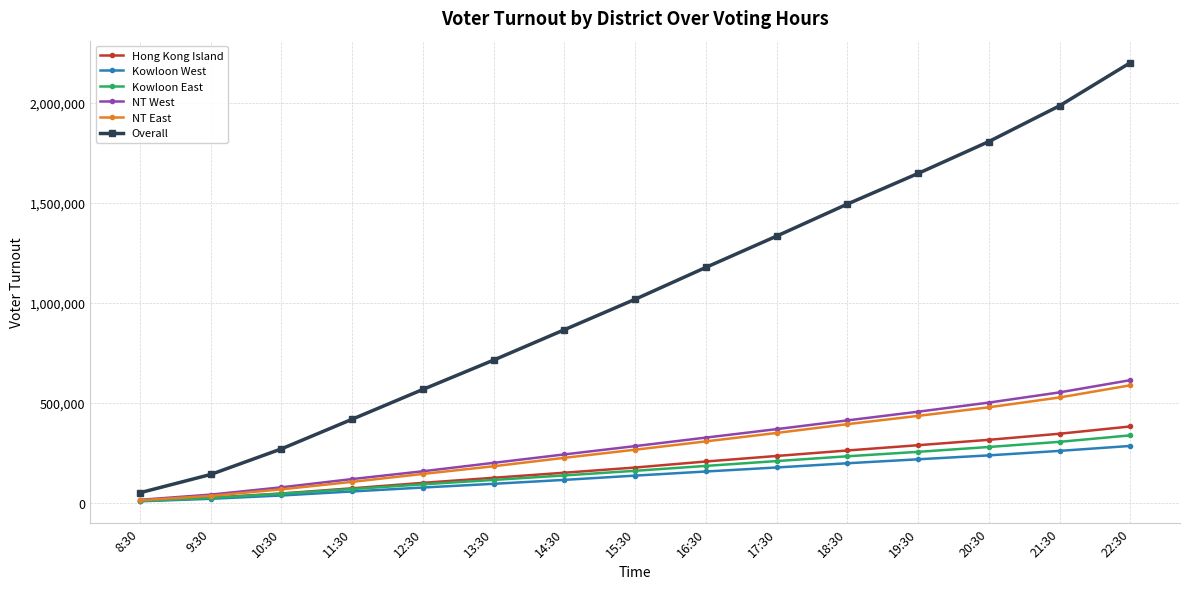

Is it true that NT West equals 199130 at 13:30?

True